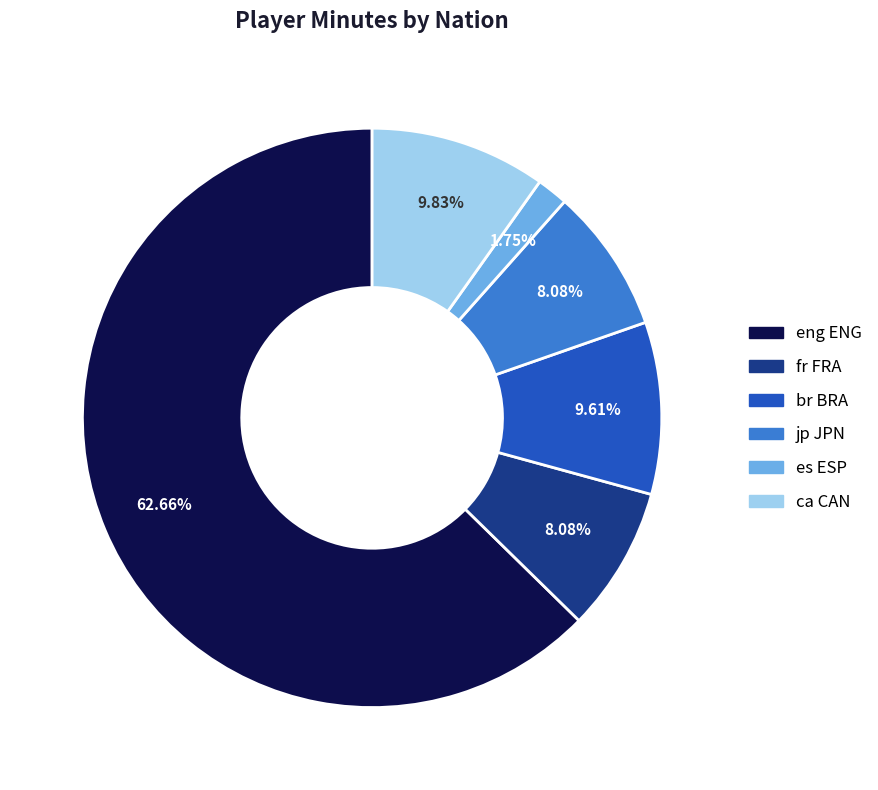

Approximately how many times larger is the value at jp JPN compared to ca CAN?

0.8